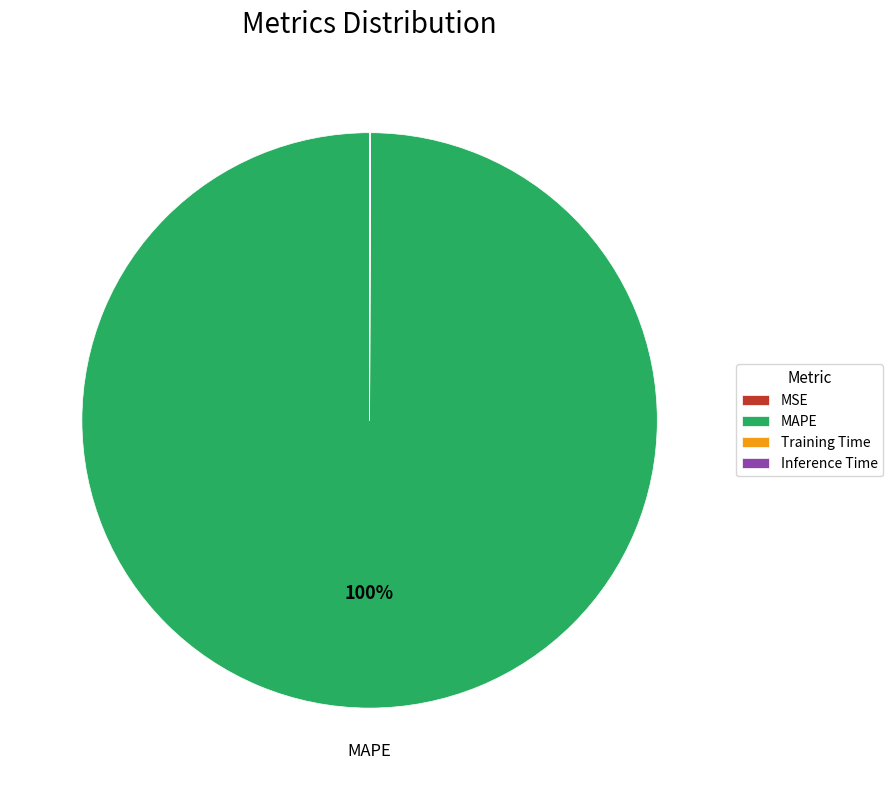

Which slice represents more than half of the pie?

MAPE